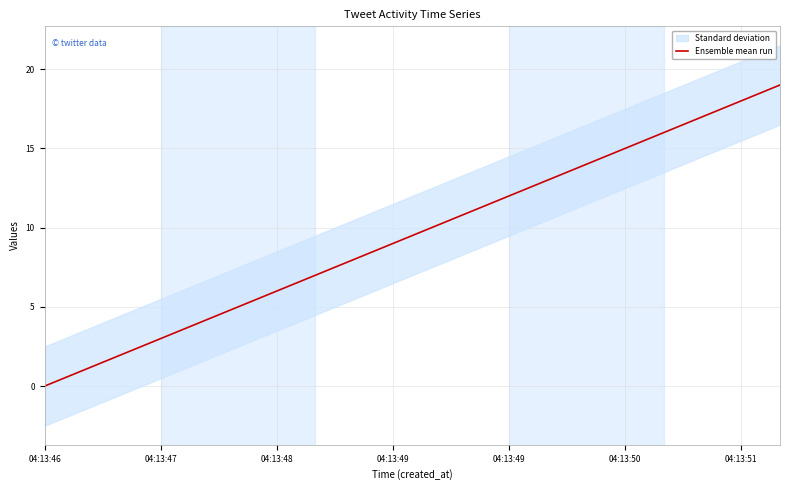

What is the sum of the values at 04:13:46 and 19?

19